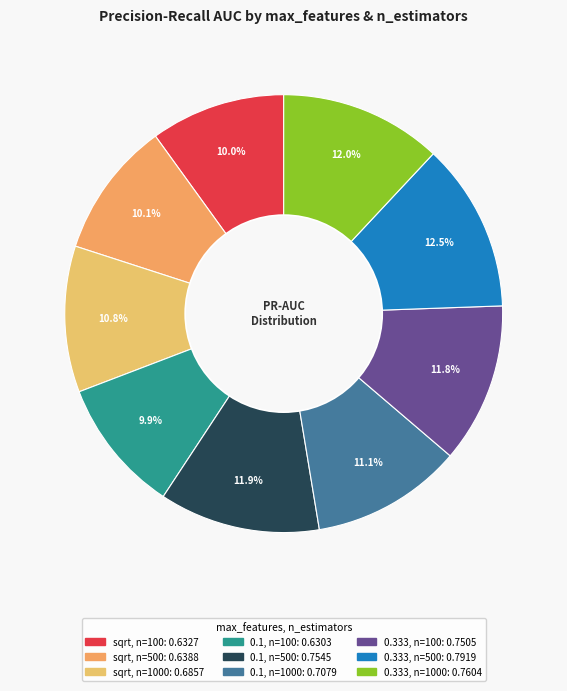

Rank the categories by value from lowest to highest.

0.1, n=100, sqrt, n=100, sqrt, n=500, sqrt, n=1000, 0.1, n=1000, 0.333, n=100, 0.1, n=500, 0.333, n=1000, 0.333, n=500